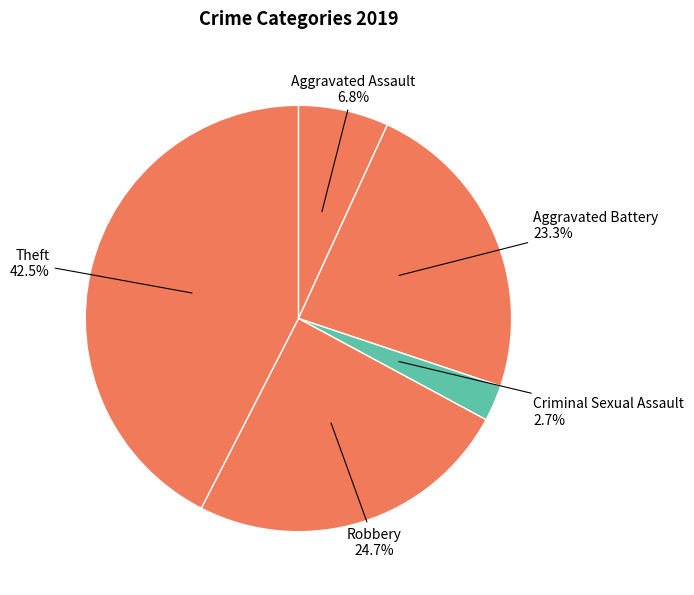

Combined, what portion of the pie is Aggravated Battery and Criminal Sexual Assault?

26.0%